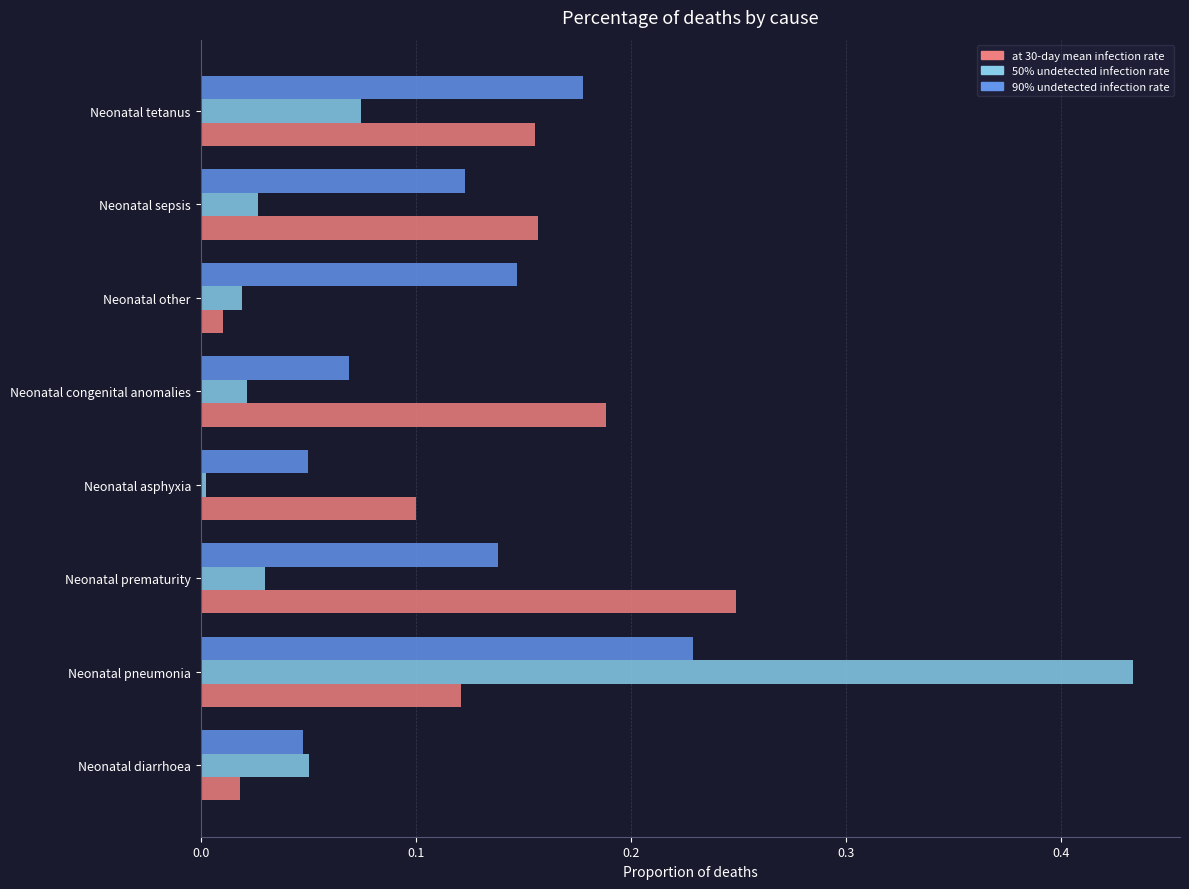

What is the sum of the at 30-day mean infection rate values at Neonatal tetanus and Neonatal congenital anomalies?

0.3